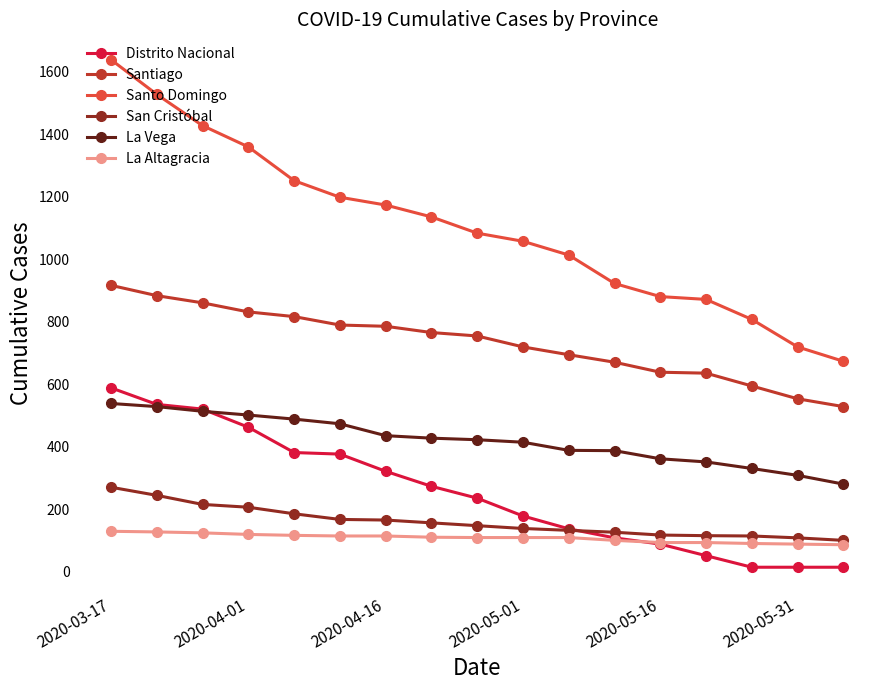

Which series has the largest total across all categories?

Santo Domingo